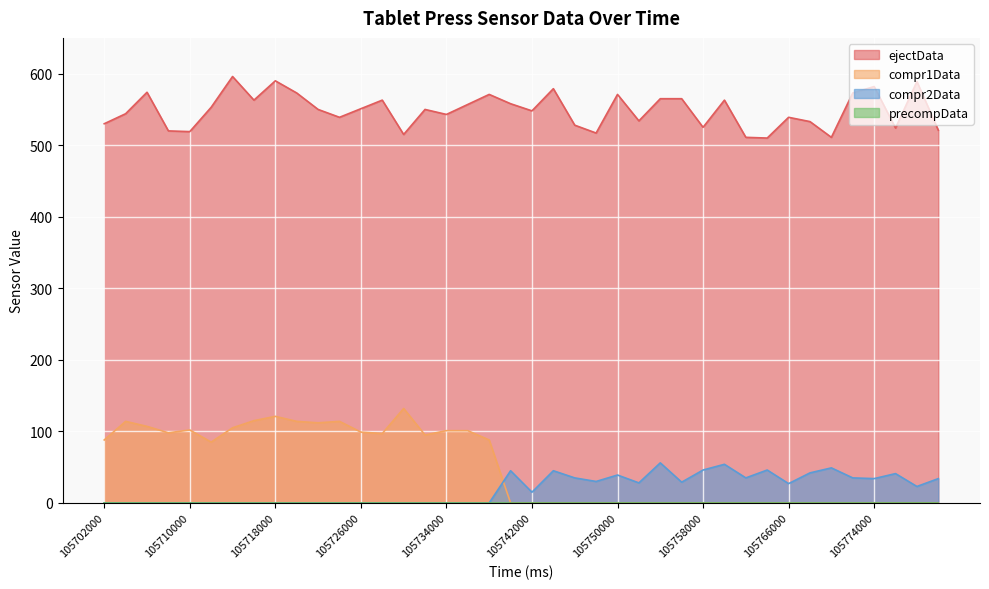

Which series has the largest total across all categories?

ejectData